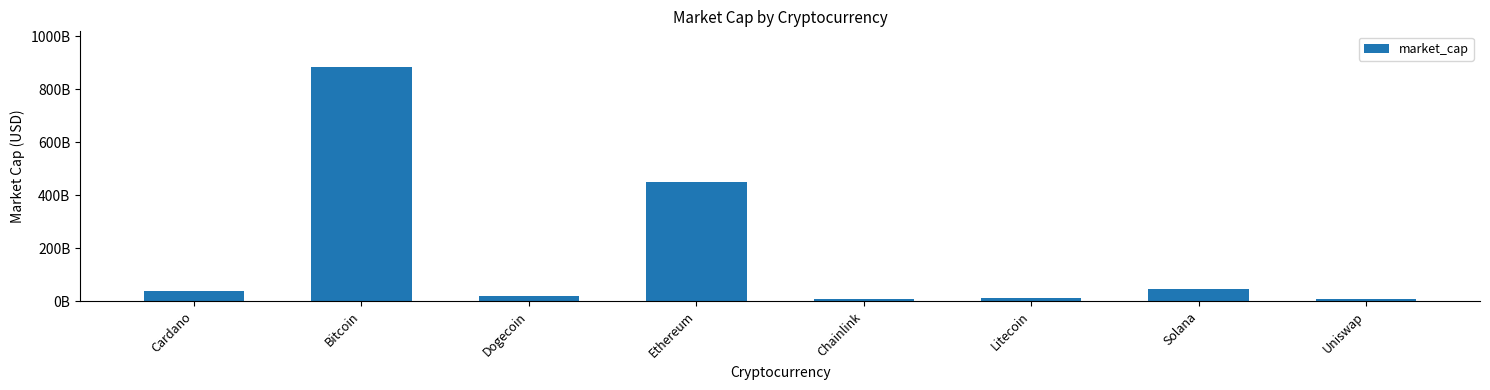

Reading left to right, list all the values displayed in this chart.

Cardano=39074595466	Bitcoin=886391917168	Dogecoin=20855175112	Ethereum=448119512785	Chainlink=8384115087	Litecoin=10047947830	Solana=47162901218	Uniswap=6413445457